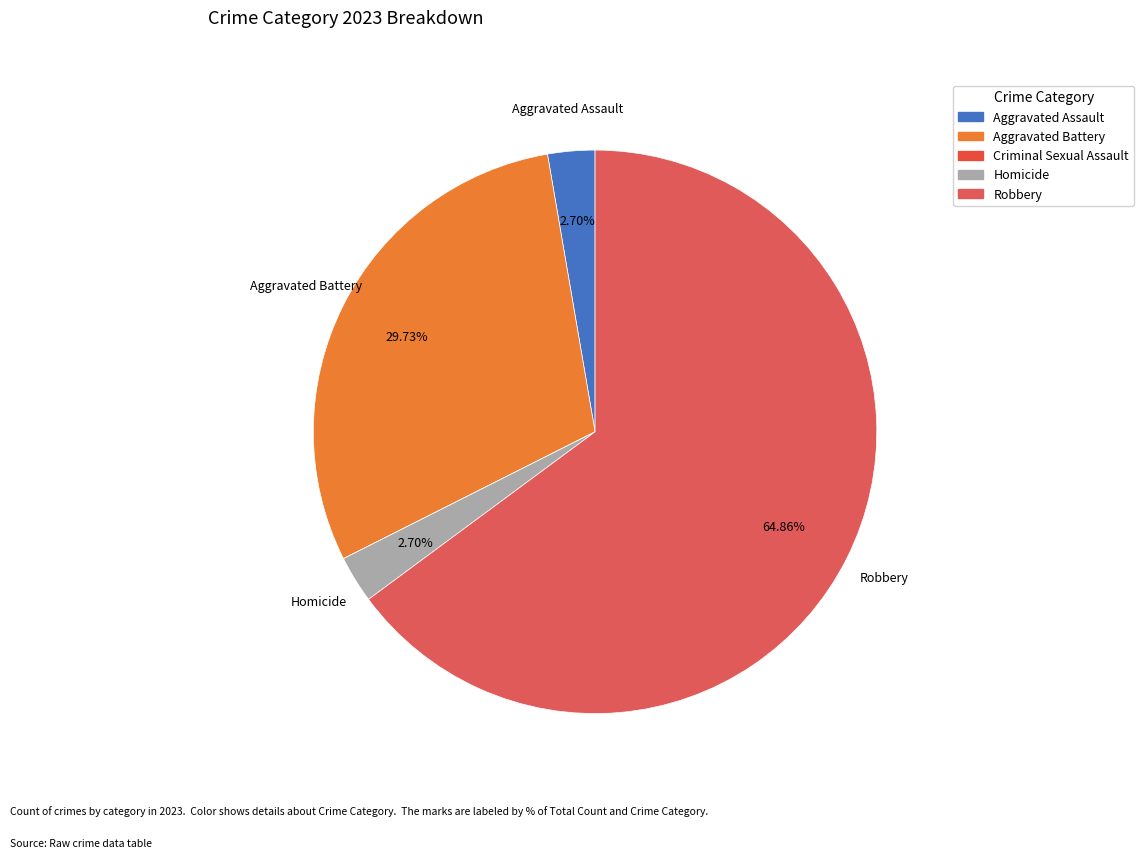

Which category accounts for the majority?

Robbery